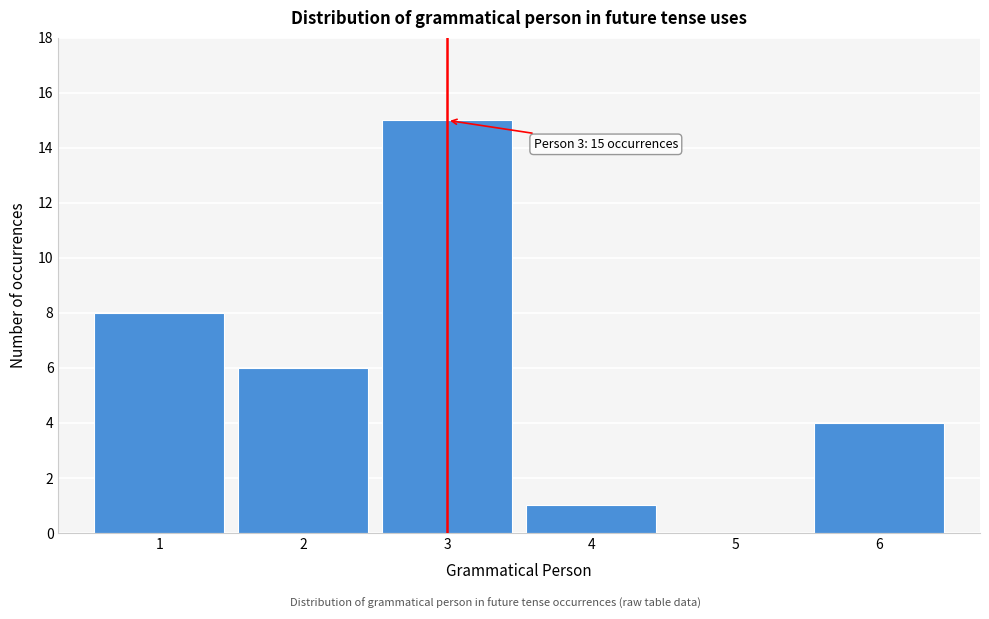

Reading left to right, list all the values displayed in this chart.

1=8	2=6	3=15	4=1	5=0	6=4